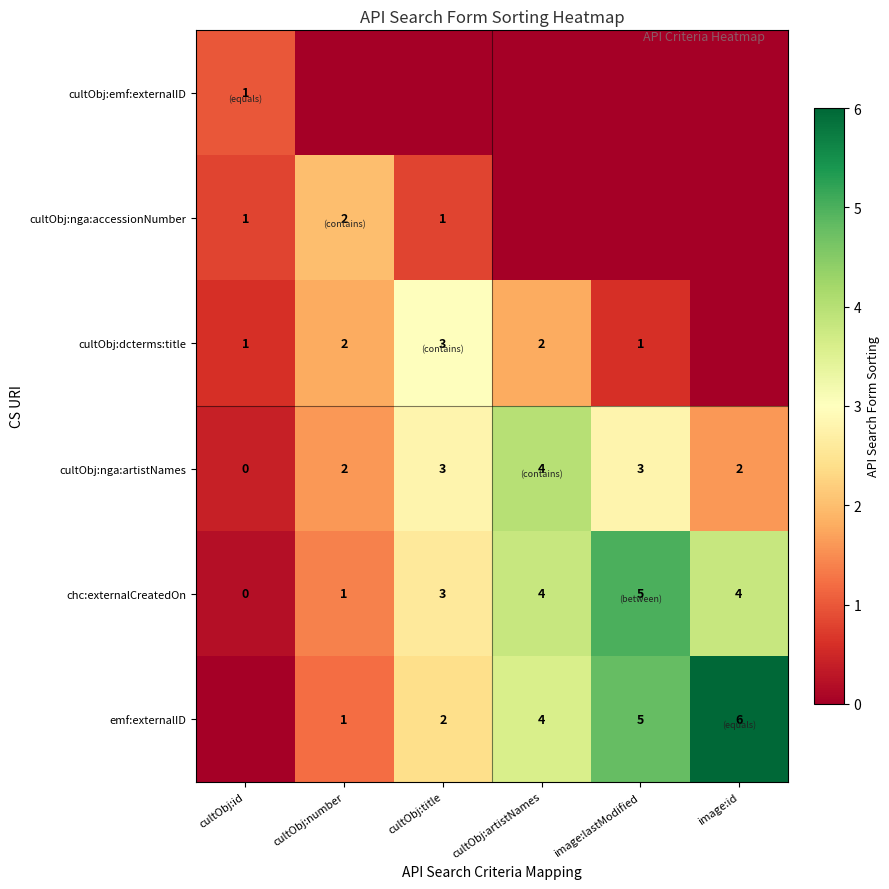

What is the sum of the chc:externalCreatedOn values at image:id and image:lastModified?

9